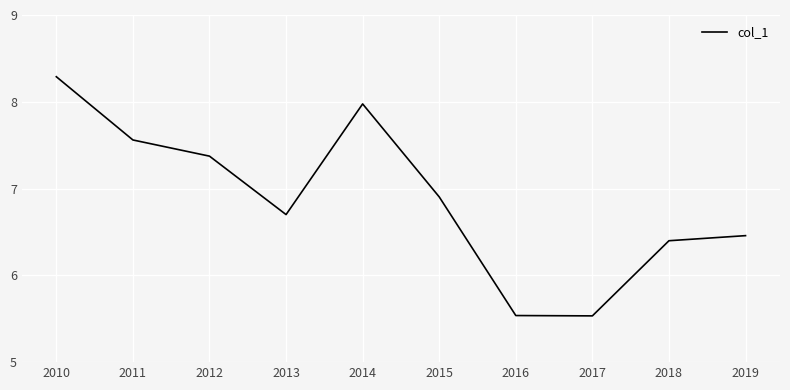

How many categories are shown in the chart?

10